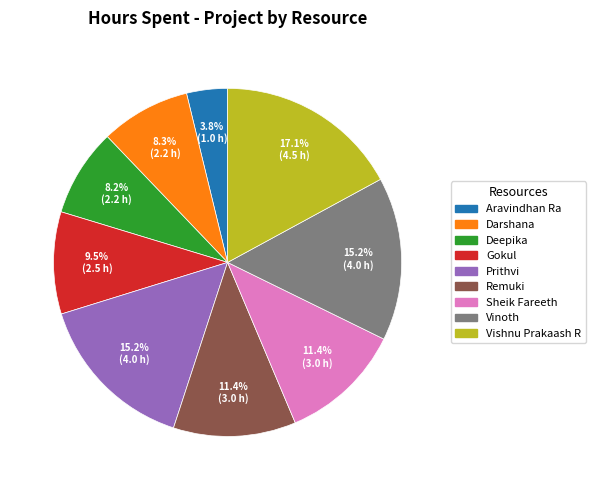

What percentage is the Remuki slice, to the nearest percent?

11%